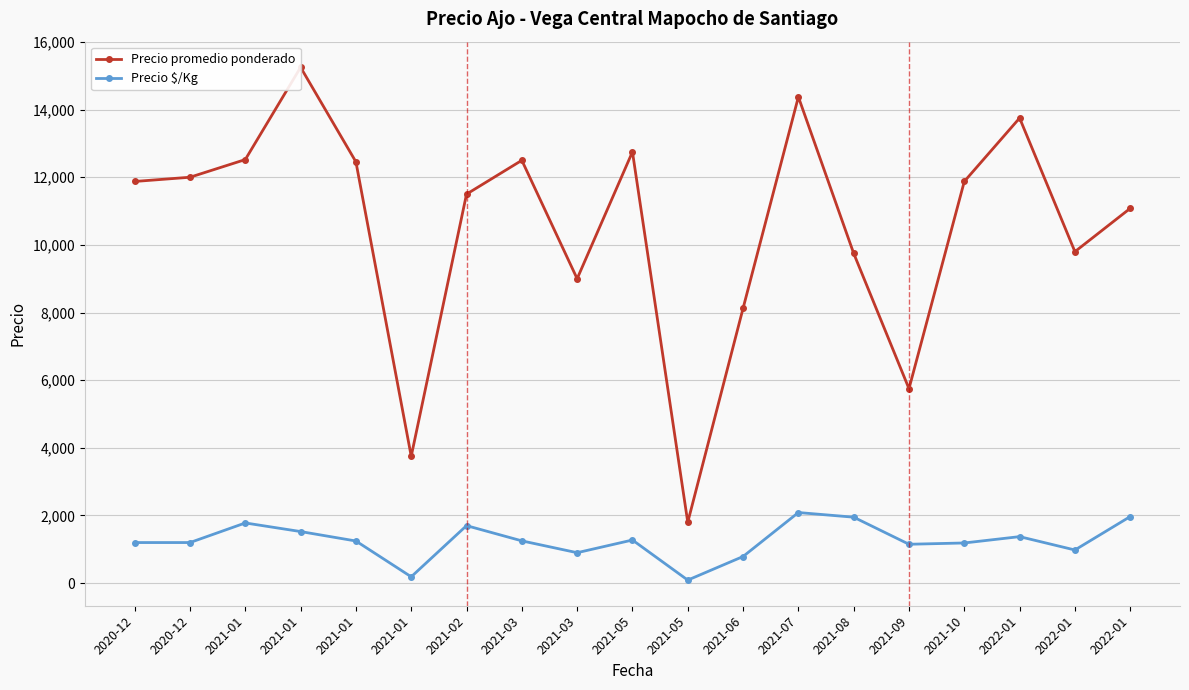

Which series has the largest total across all categories?

Precio promedio ponderado